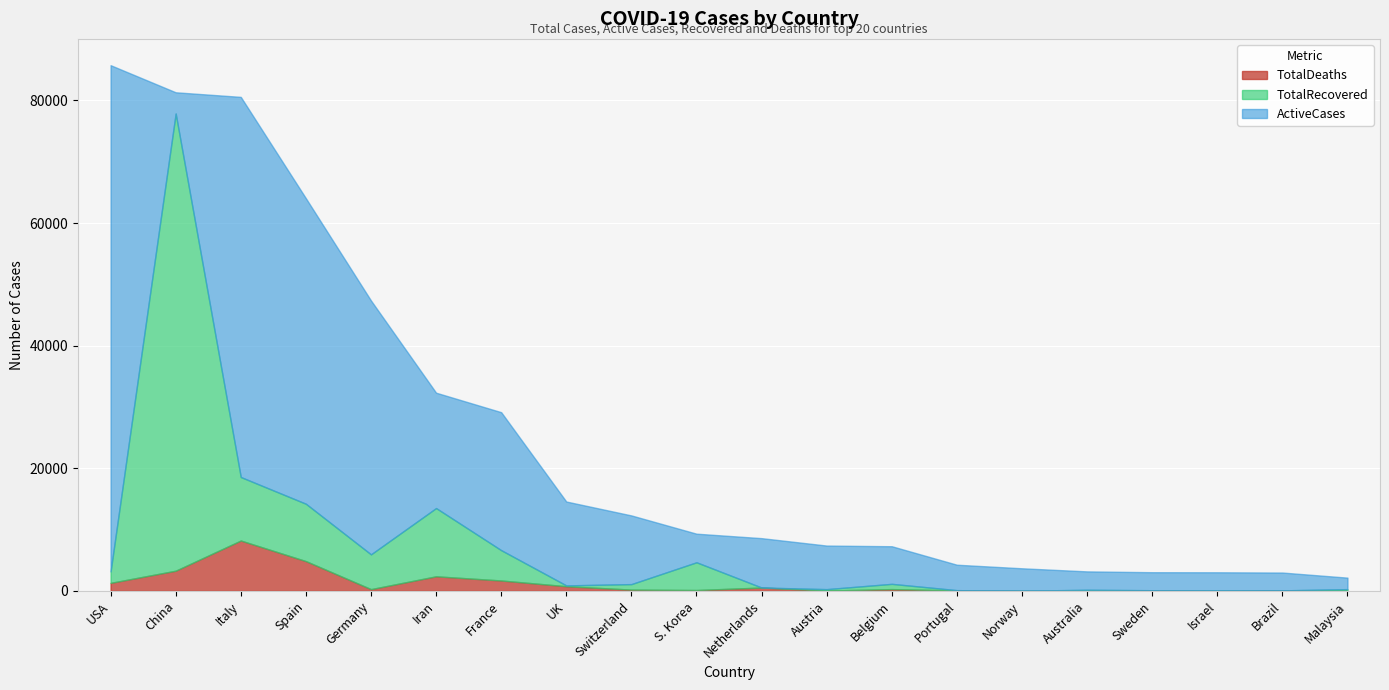

How many categories are shown in the chart?

20